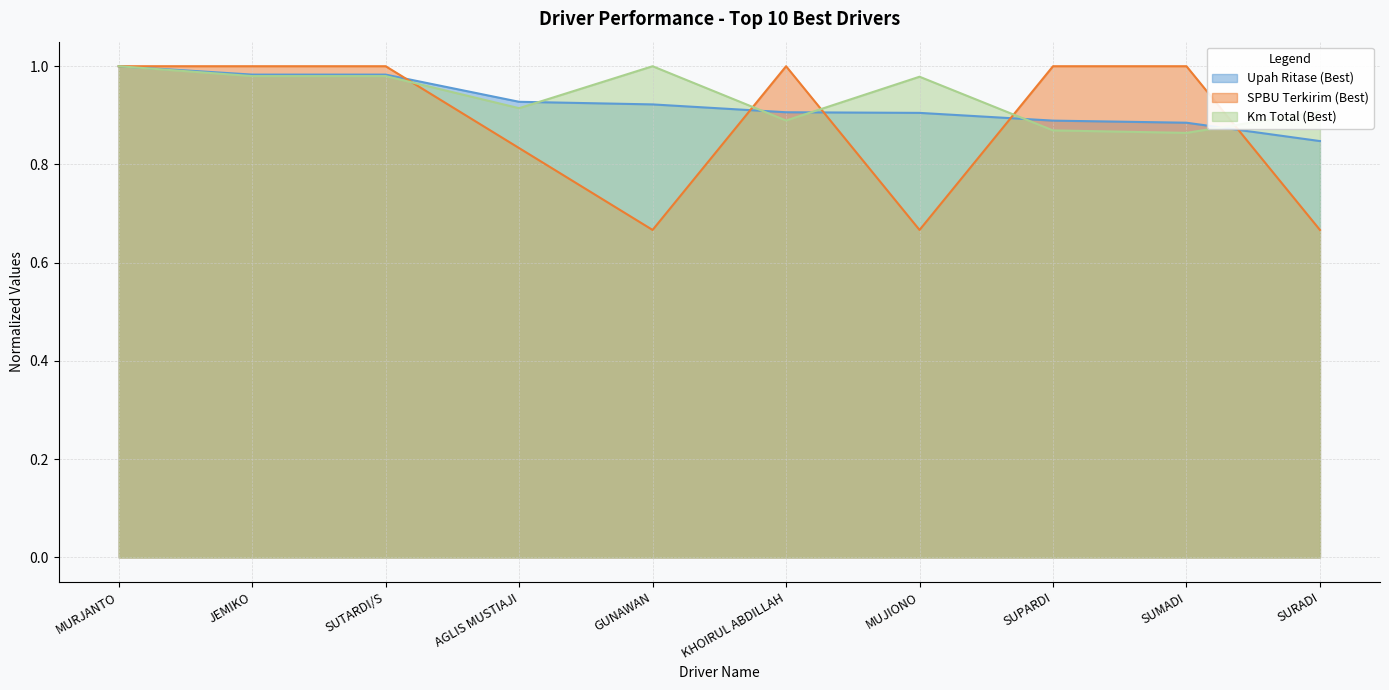

Reading right to left, transcribe all the data shown in this chart.

Upah Ritase (Best): SURADI=0.8	SUMADI=0.9	SUPARDI=0.9	MUJIONO=0.9	KHOIRUL ABDILLAH=0.9	GUNAWAN=0.9	AGLIS MUSTIAJI=0.9	SUTARDI/S=1.0	JEMIKO=1.0	MURJANTO=1.0
SPBU Terkirim (Best): SURADI=0.7	SUMADI=1.0	SUPARDI=1.0	MUJIONO=0.7	KHOIRUL ABDILLAH=1.0	GUNAWAN=0.7	AGLIS MUSTIAJI=0.8	SUTARDI/S=1.0	JEMIKO=1.0	MURJANTO=1.0
Km Total (Best): SURADI=0.9	SUMADI=0.9	SUPARDI=0.9	MUJIONO=1.0	KHOIRUL ABDILLAH=0.9	GUNAWAN=1.0	AGLIS MUSTIAJI=0.9	SUTARDI/S=1.0	JEMIKO=1.0	MURJANTO=1.0